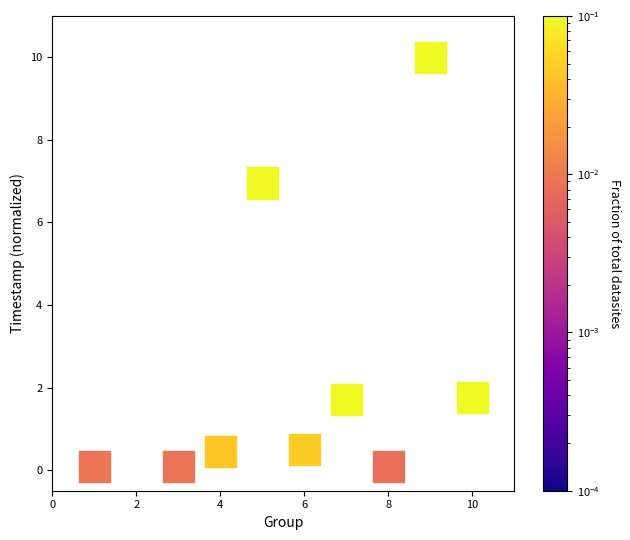

What Y value in the scatter plot is closest to 5?

7.0